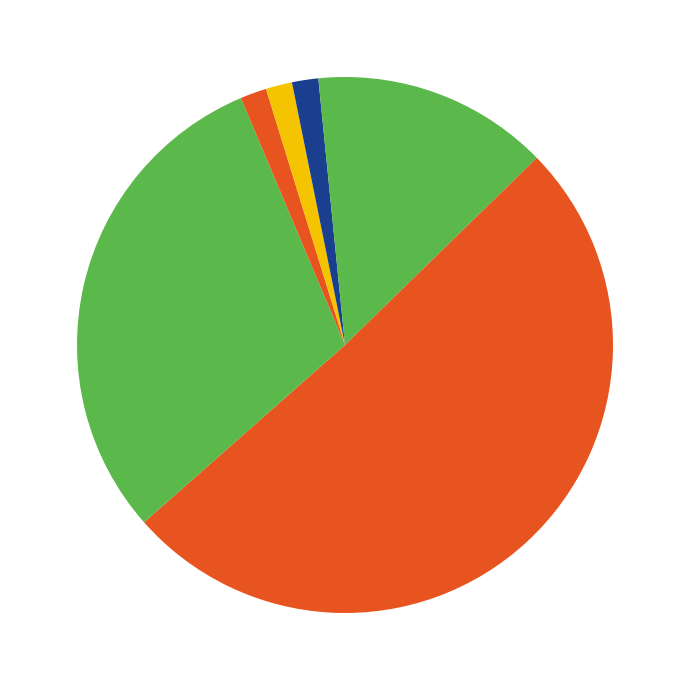

How many slices are in this pie chart?

7